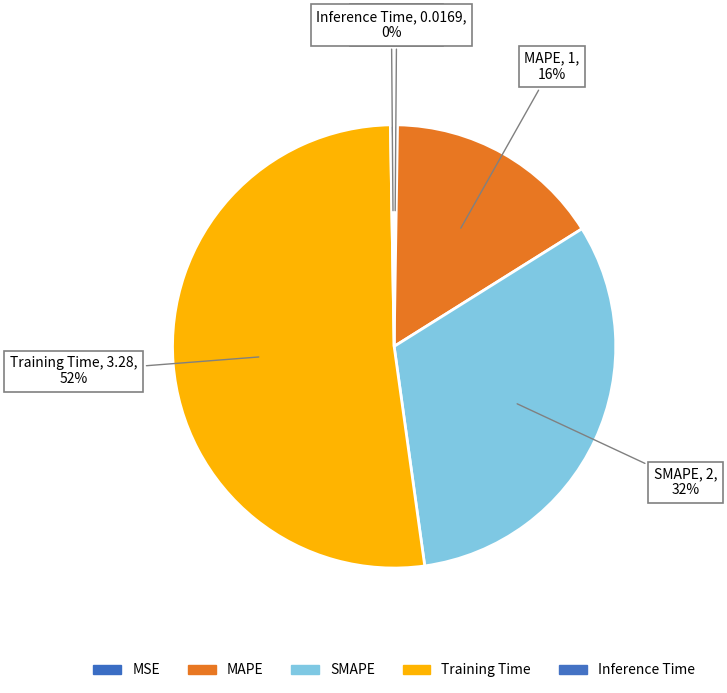

What is the largest slice in the pie chart?

Training Time